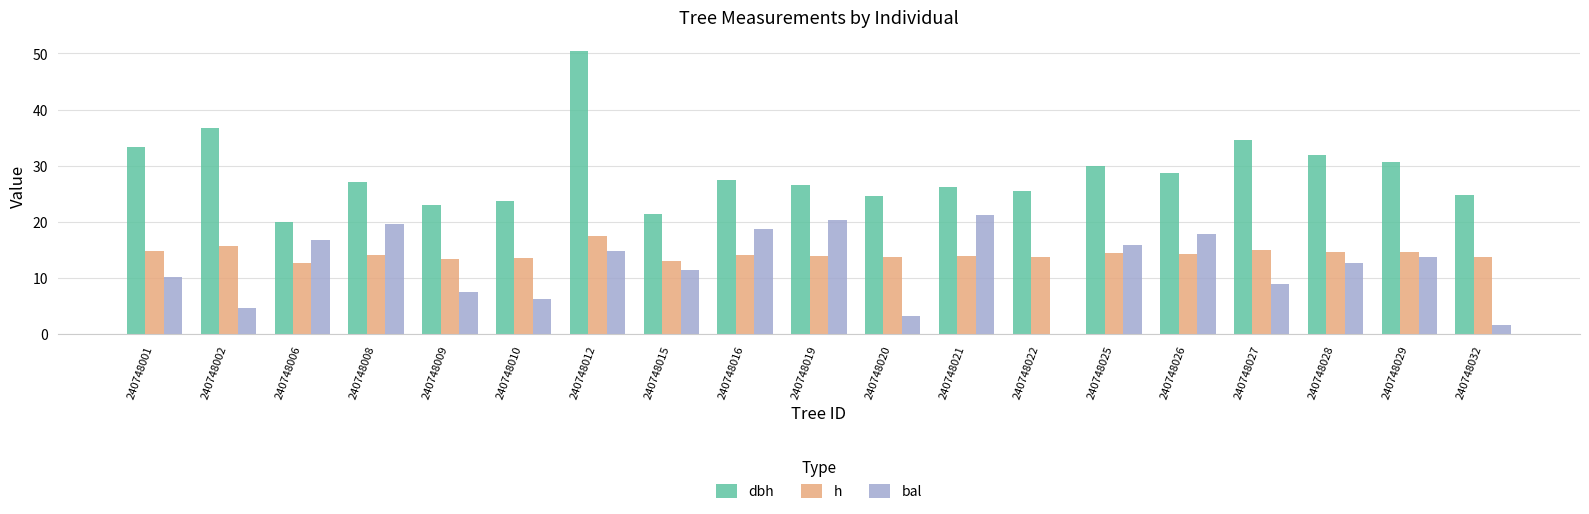

What is the sum of the dbh values at 240748026 and 240748010?

52.5